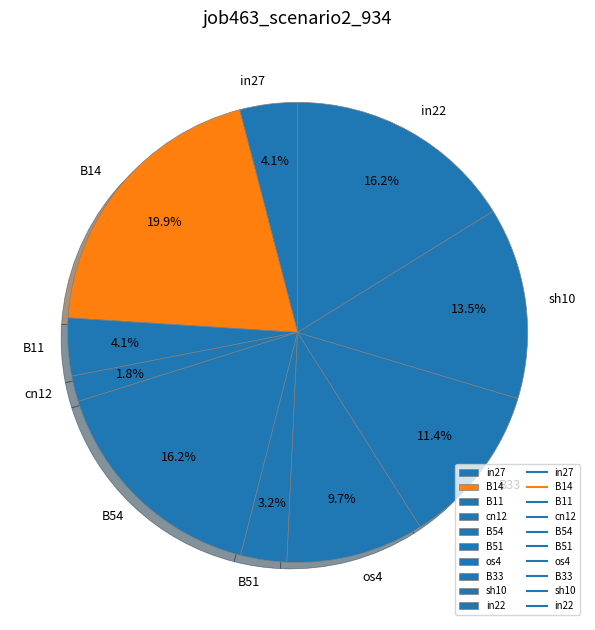

How many segments does this pie chart have?

10